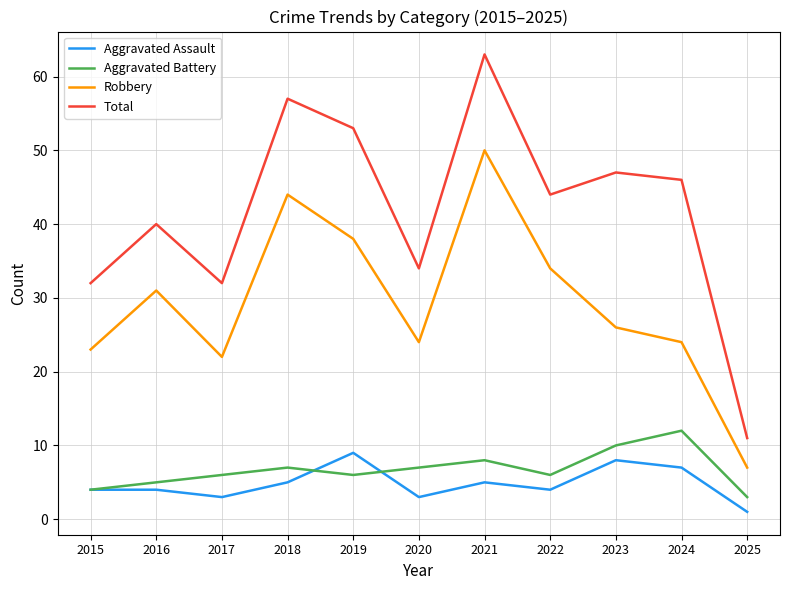

True or false: Aggravated Battery and Robbery intersect in this chart.

False